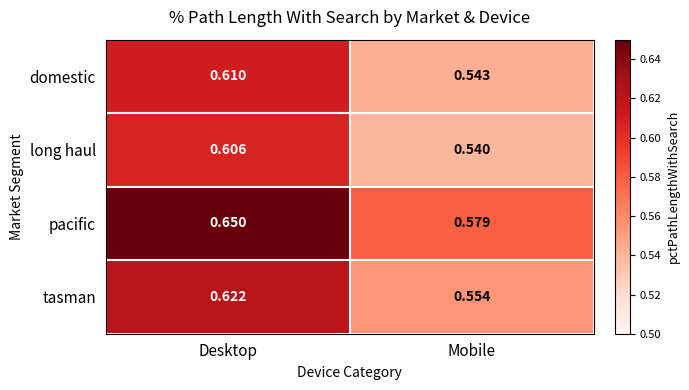

Which series has the widest spread of values?

pacific